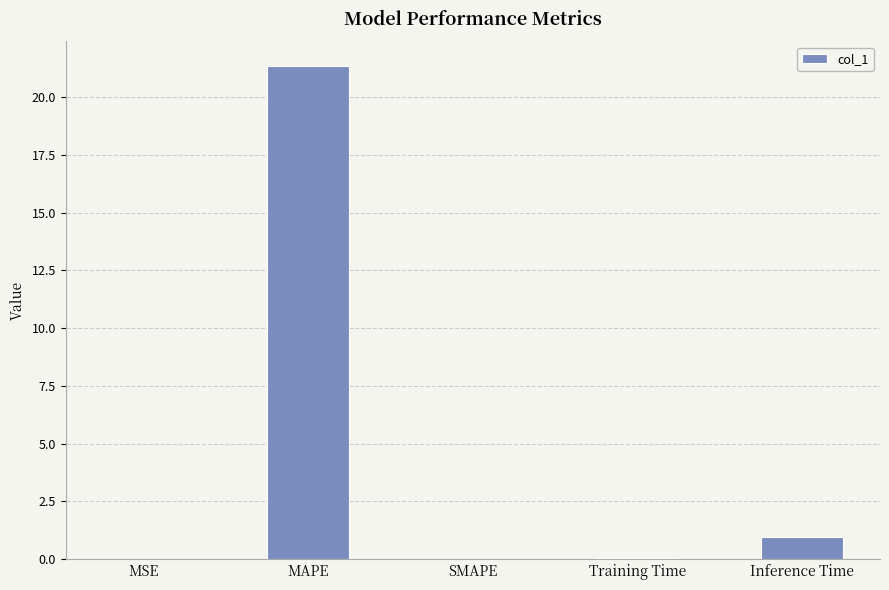

Read the value at Inference Time.

0.9